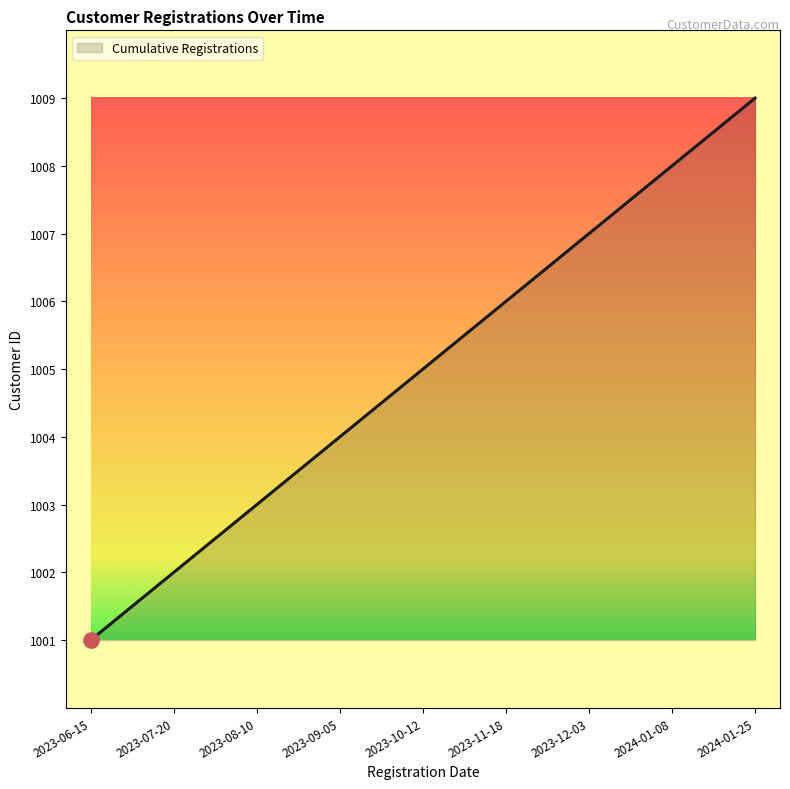

What position from the right is 2024-01-25?

1